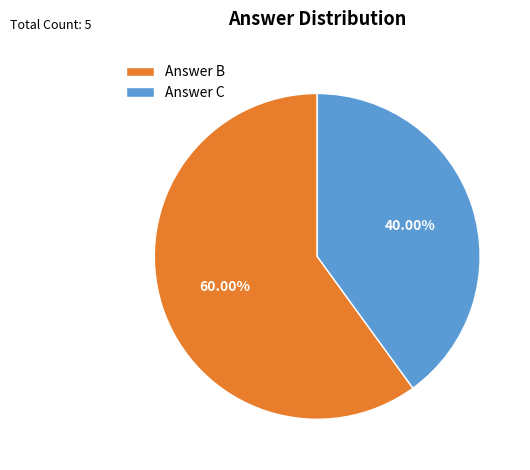

Combined, do Answer B and Answer C account for over 50%?

Yes